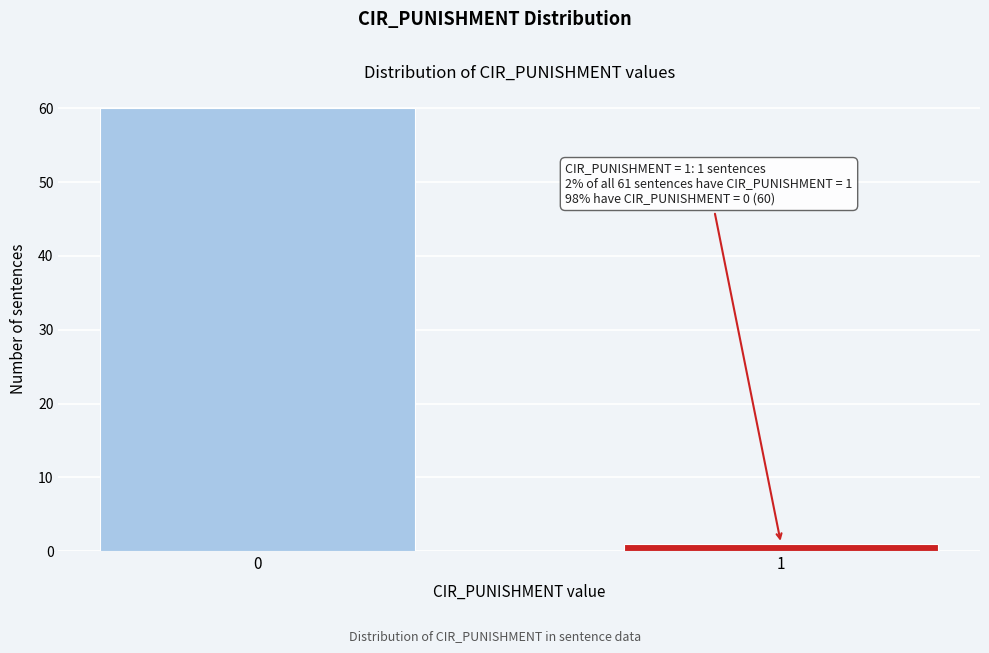

Reading right to left, extract all data points from this chart.

1=1	0=60